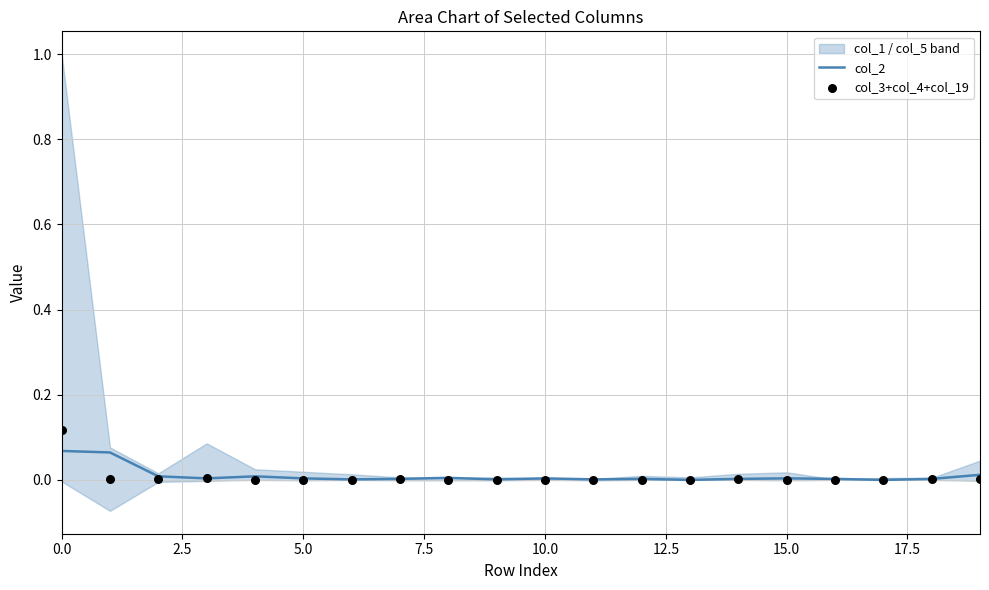

Is it true that col_2 equals 0.0 at 10.0?

True